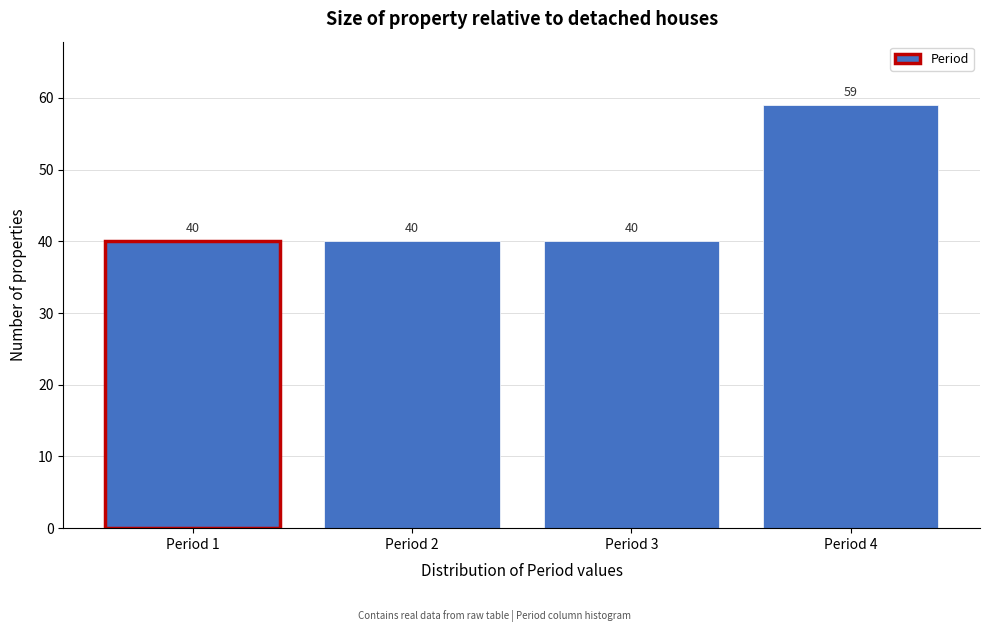

Reading left to right, list all the values displayed in this chart.

40	40	40	59